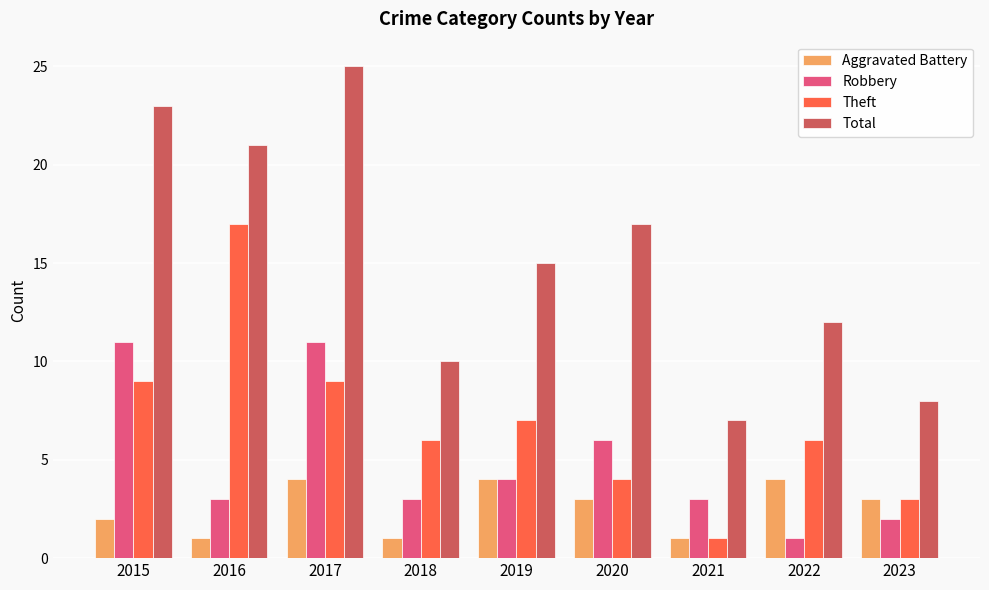

At which label does Total first exceed 15?

2015